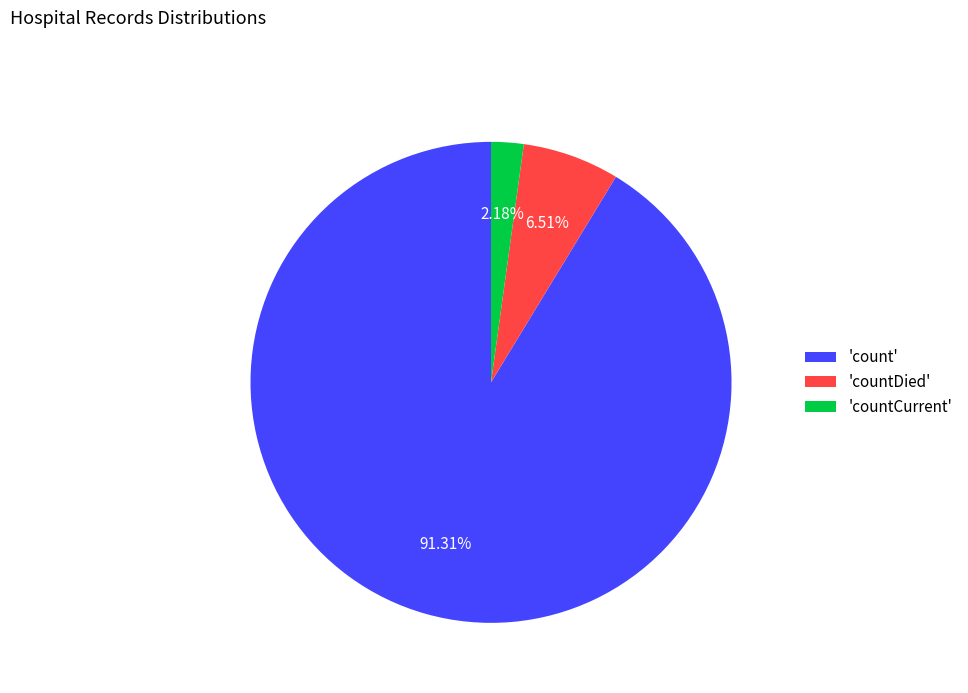

Is there any slice that represents more than half of the pie?

Yes